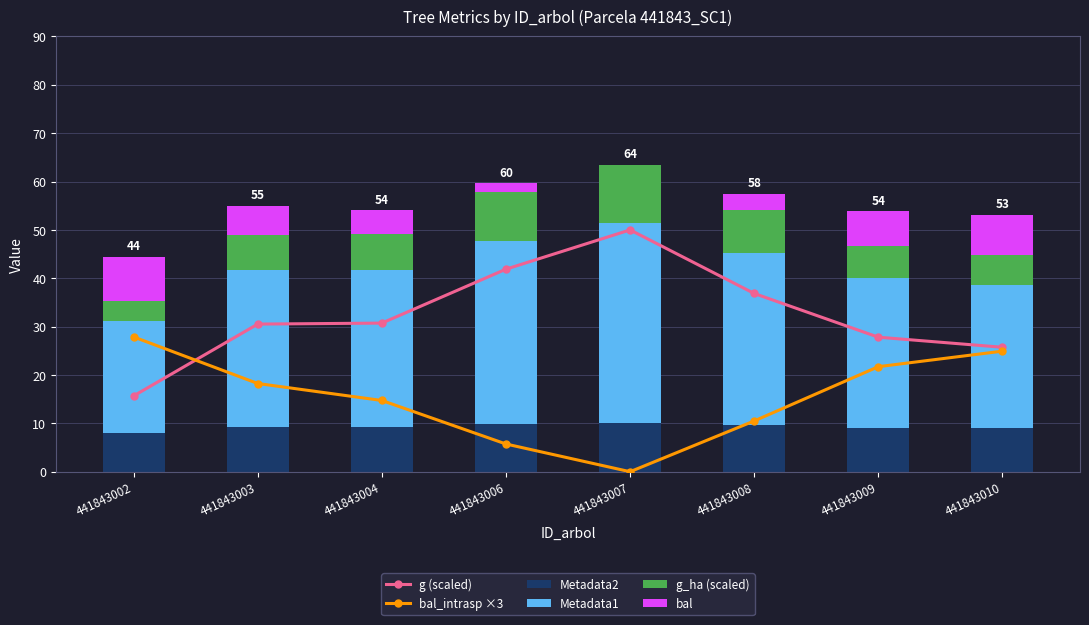

At which category is the sum across all series the highest?

441843007